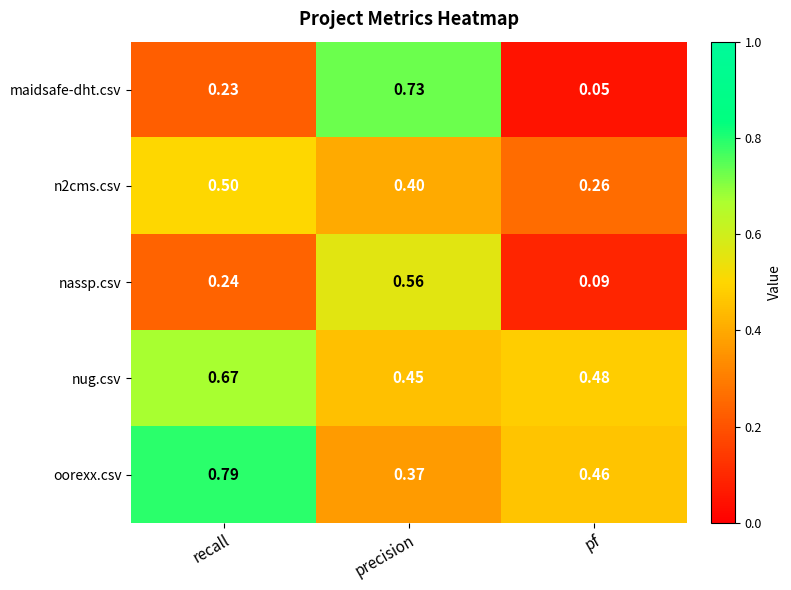

Which series has the largest range (max minus min)?

maidsafe-dht.csv